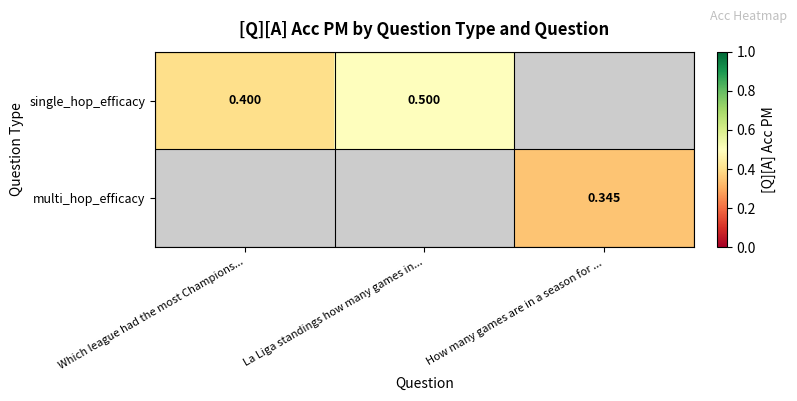

Is the value of single_hop_efficacy at Which league had the most Champions... greater than the value of multi_hop_efficacy at How many games are in a season for ...?

Yes